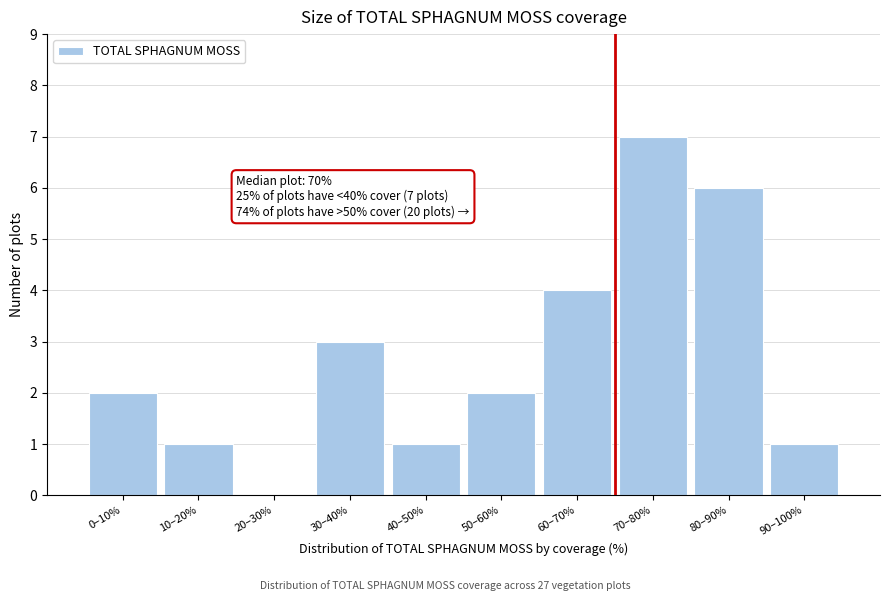

Reading left to right, transcribe all the data shown in this chart.

0–10%=2	10–20%=1	20–30%=0	30–40%=3	40–50%=1	50–60%=2	60–70%=4	70–80%=7	80–90%=6	90–100%=1